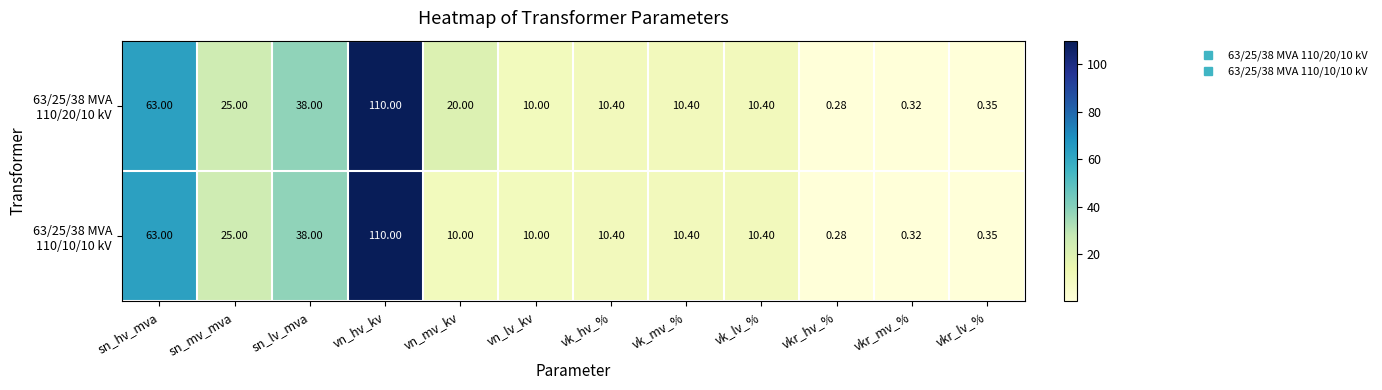

Which label corresponds to the smallest value in the chart?

vkr_hv_%